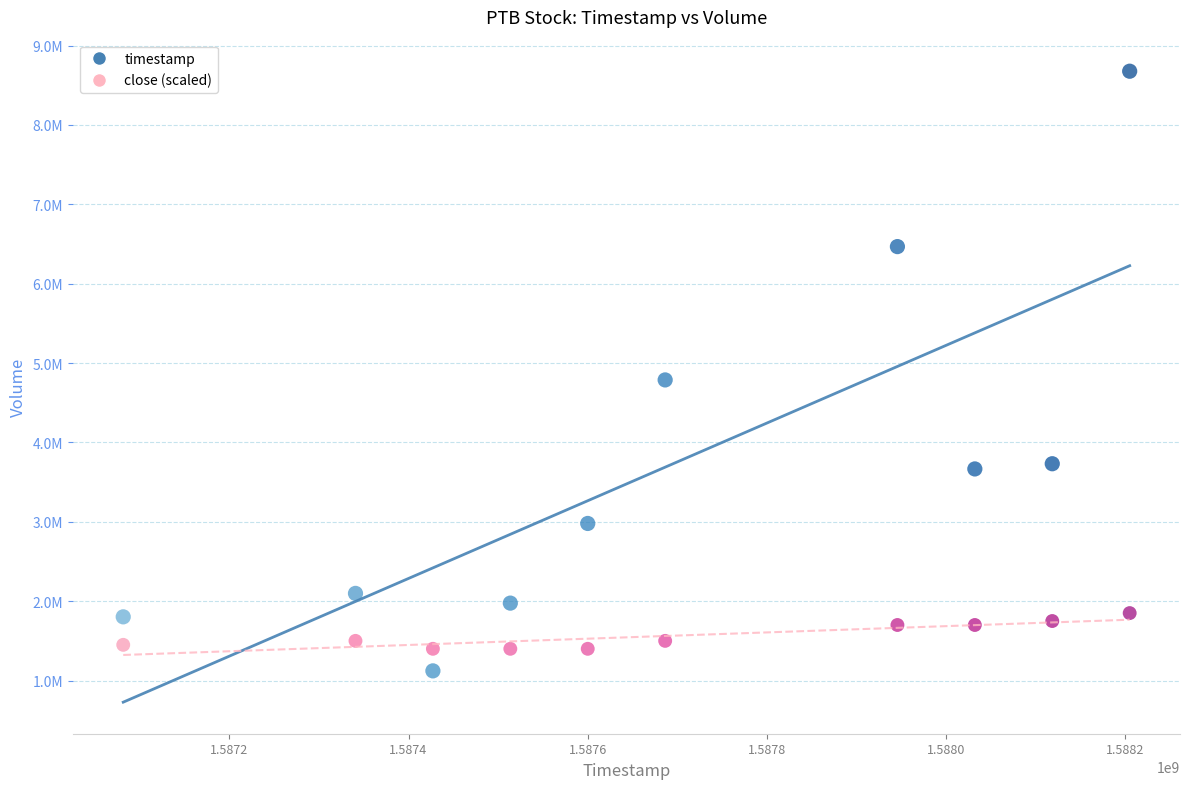

Which series contains the highest Y value?

timestamp